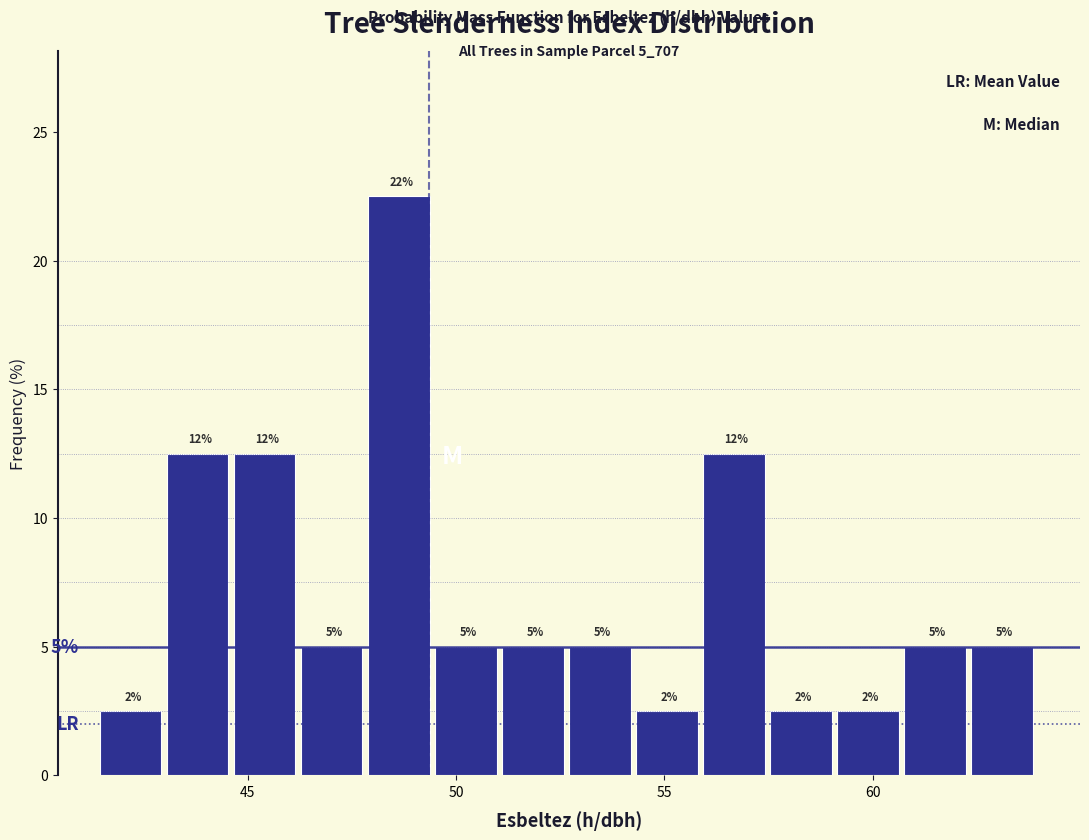

Around what value on the x-axis is the tallest bar? Give the approximate position of its centre, as read against the axis.

48.5